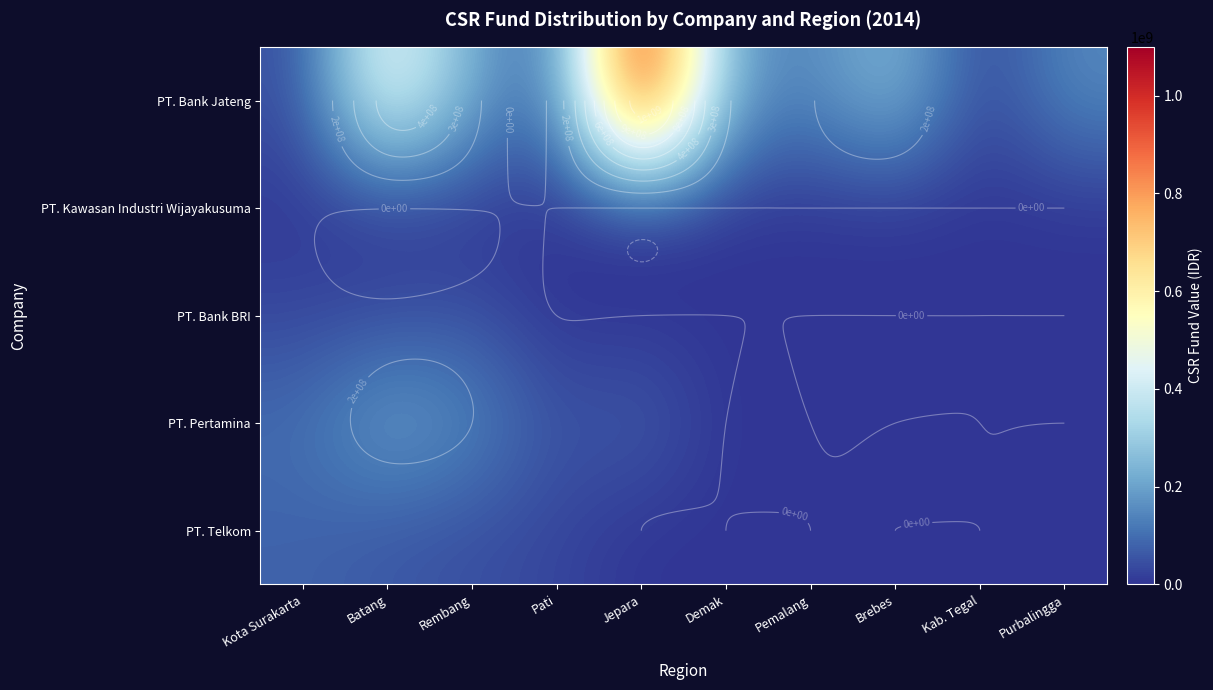

What is the difference between the PT. Bank Jateng values at Brebes and Rembang?

47500000